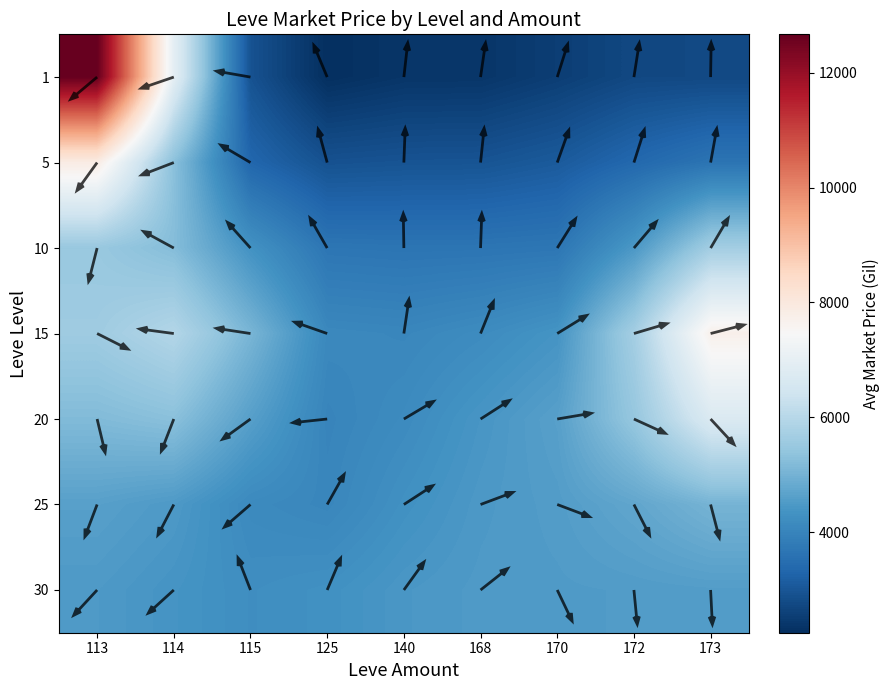

True or false: 25 has a value of 2602.8 at 125.

False